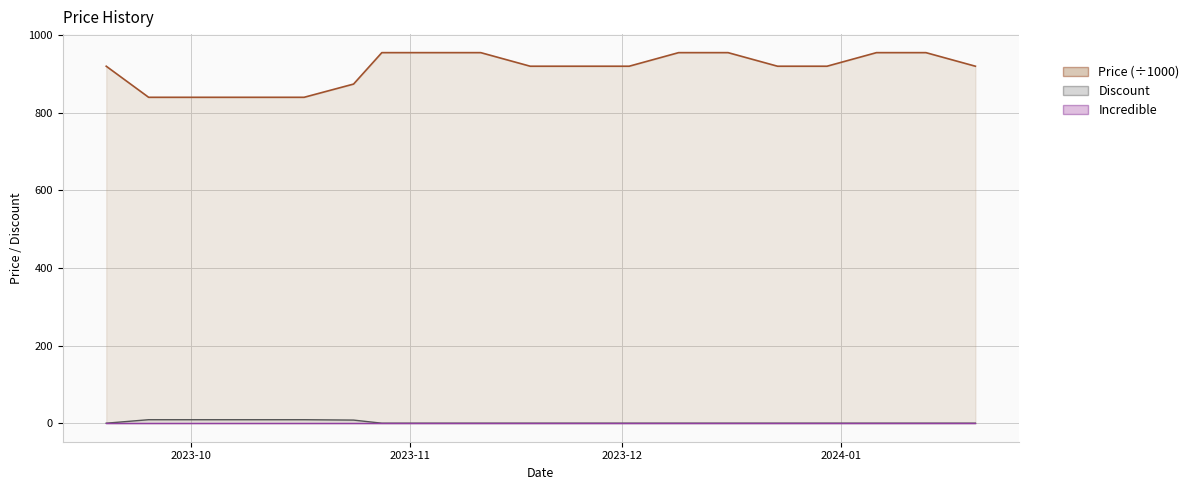

The value of Price at 2024-01-13 is 1263.0. True or false?

False